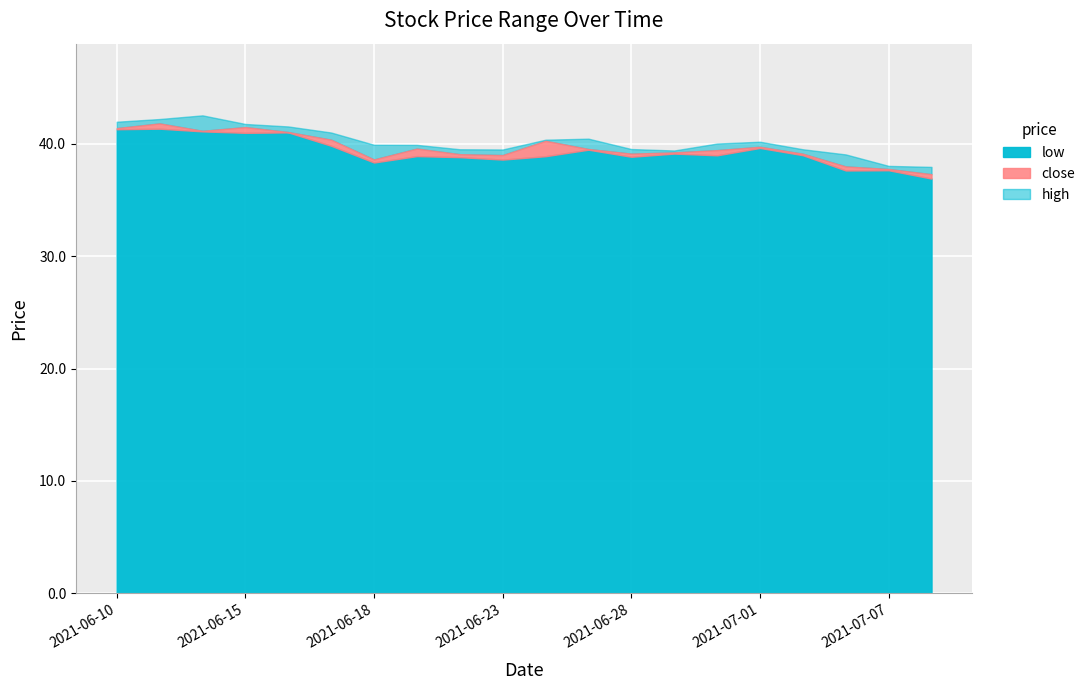

Is it true that low equals 38.6 at 2021-06-23?

True